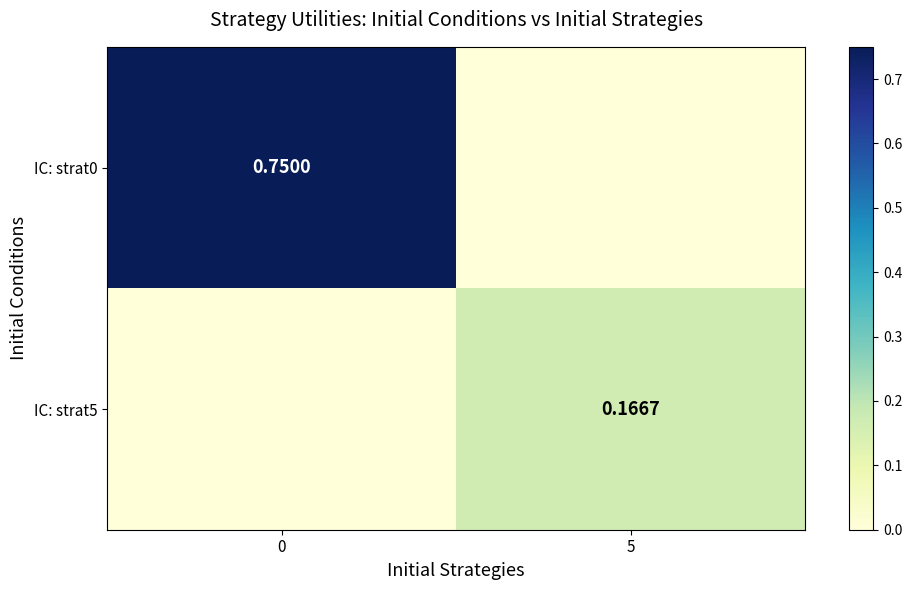

Between 0 and 5, which series saw the biggest shift?

row_0